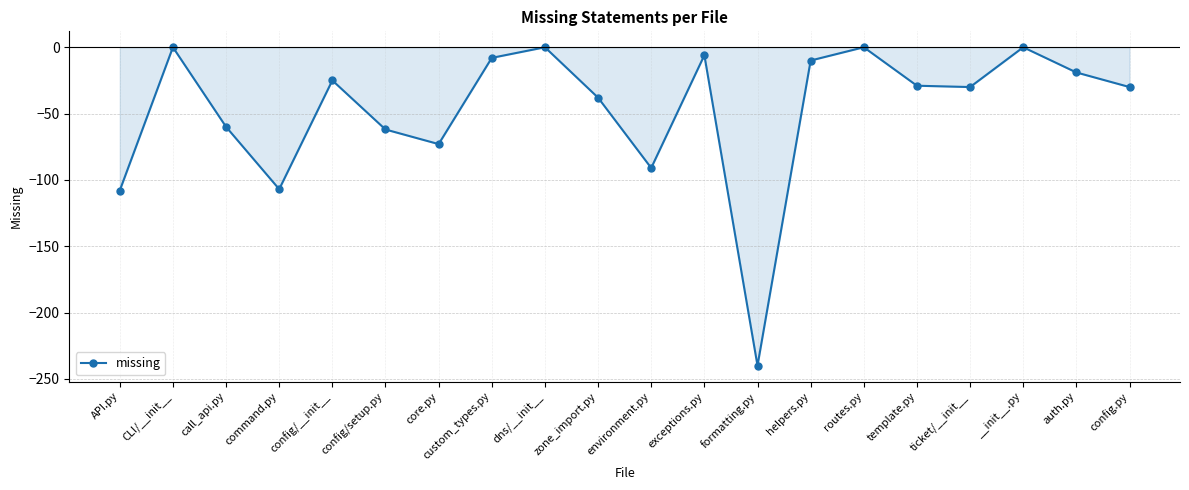

What is the sum of the values at API.py and CLI/__init__?

-108